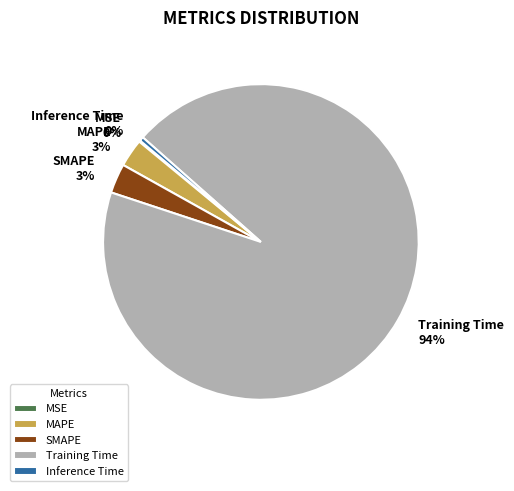

What is the largest slice in the pie chart?

Training Time